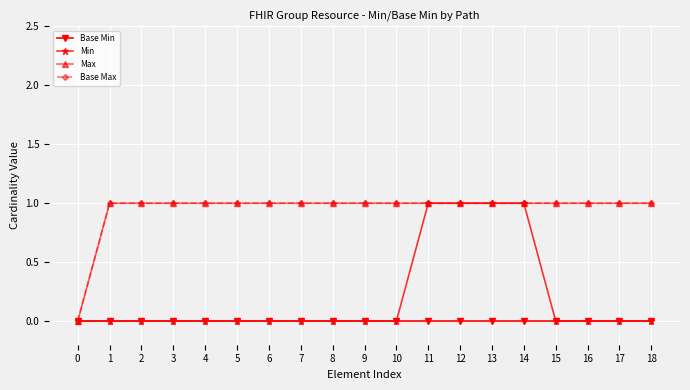

Is this an area chart (filled region under the line)?

No